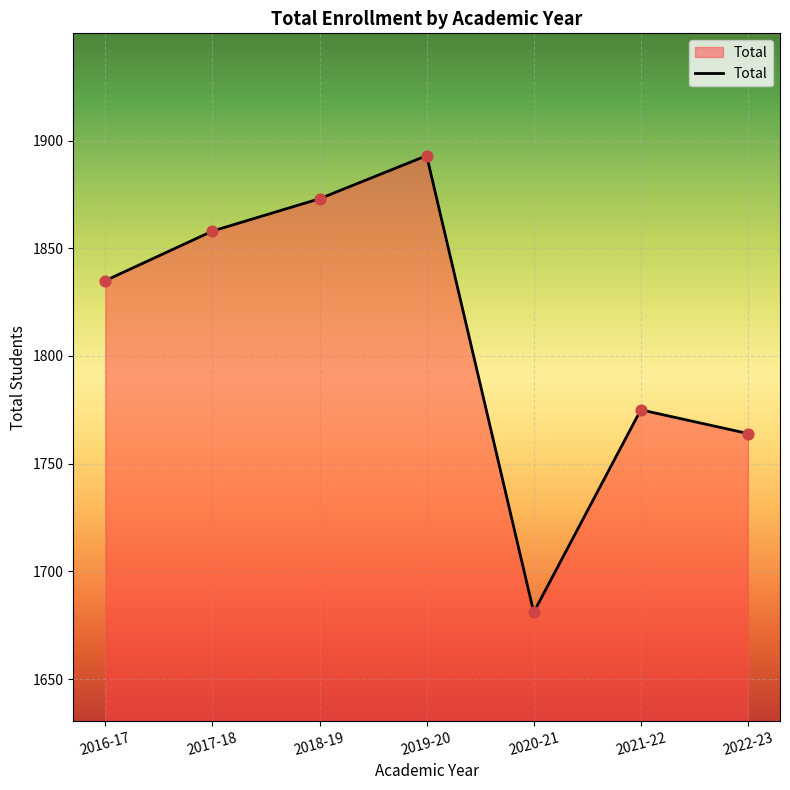

Between 2019-20 and 2021-22, which is larger?

2019-20